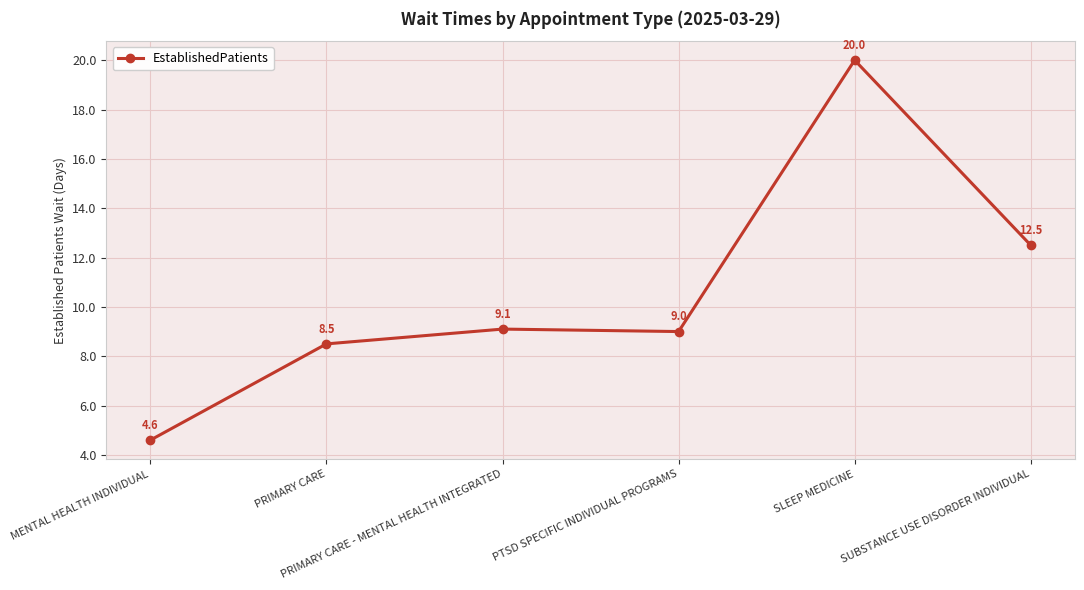

Which category has the highest value across all series?

SLEEP MEDICINE